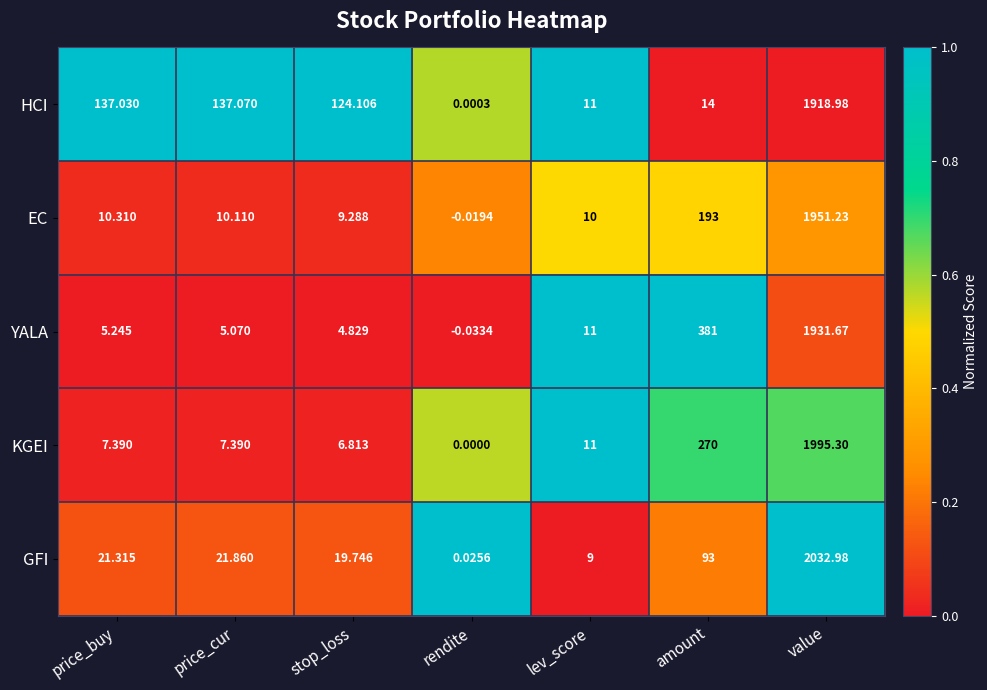

How many distinct data groups are displayed?

5